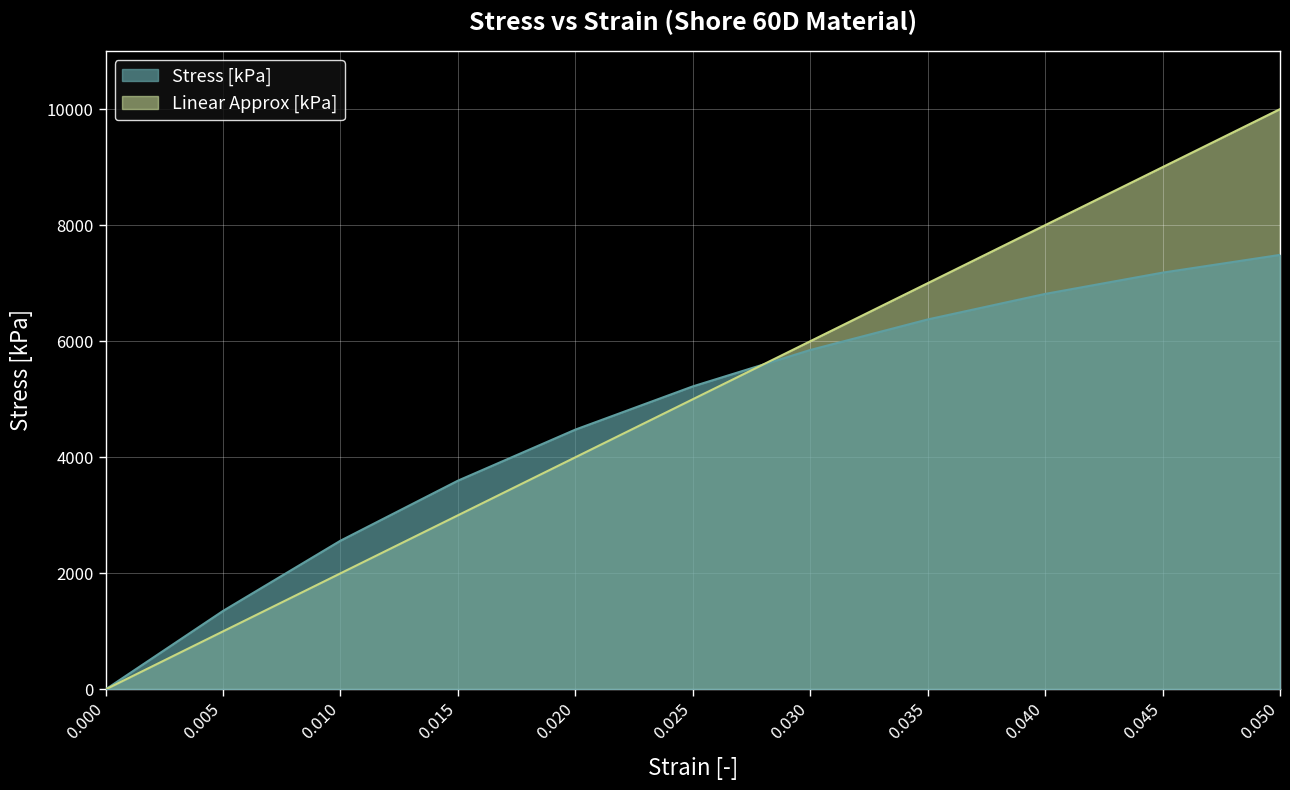

What is the maximum value shown in the chart?

10000.0